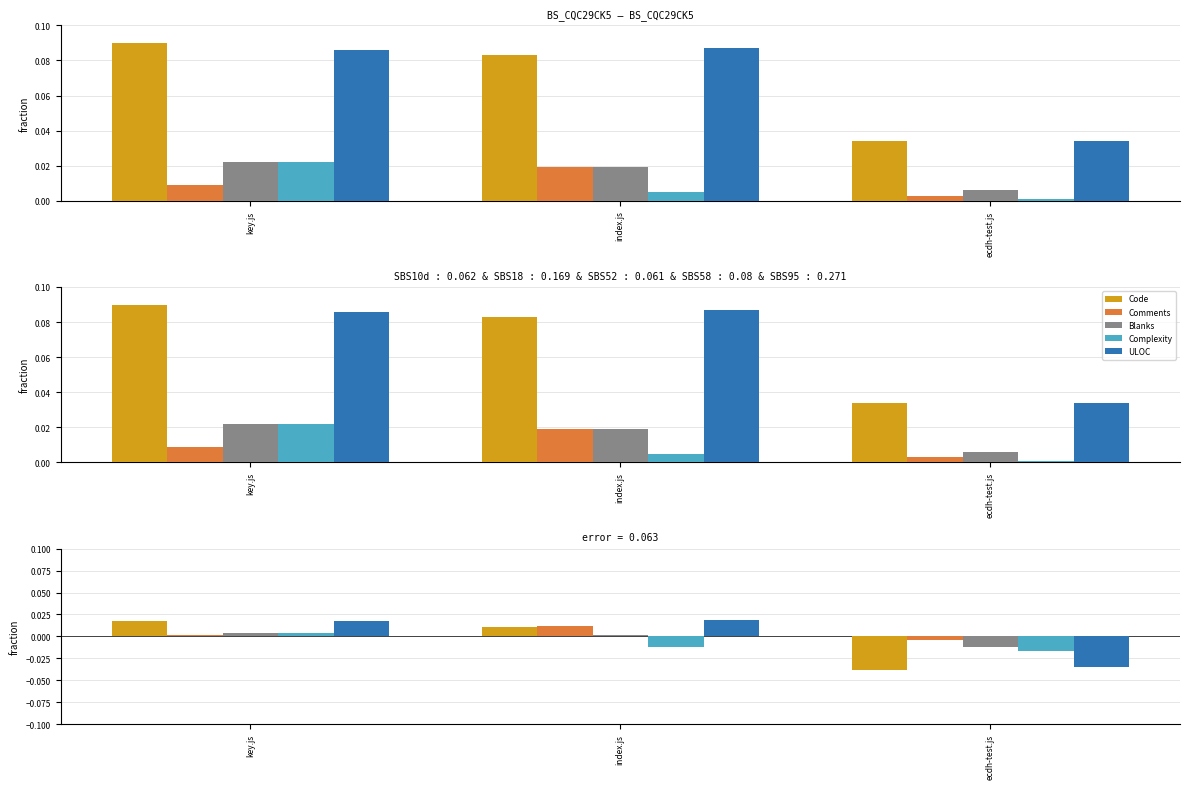

Does the chart contain stacked bars?

No